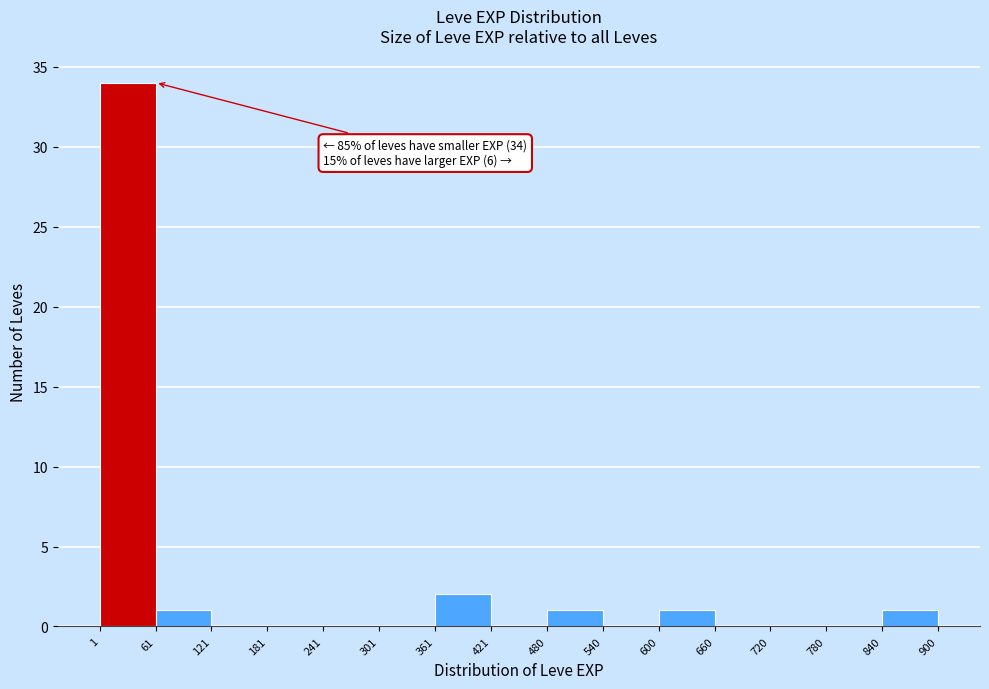

Over which range of the x-axis is the bar tallest?

1 to 61